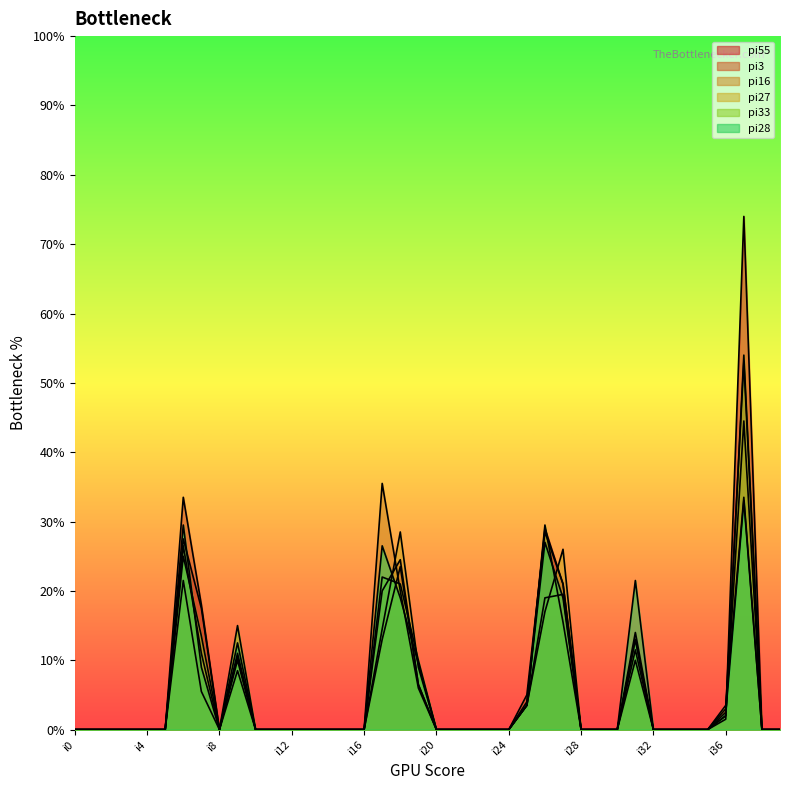

Does the chart display data point markers on the line(s)?

No